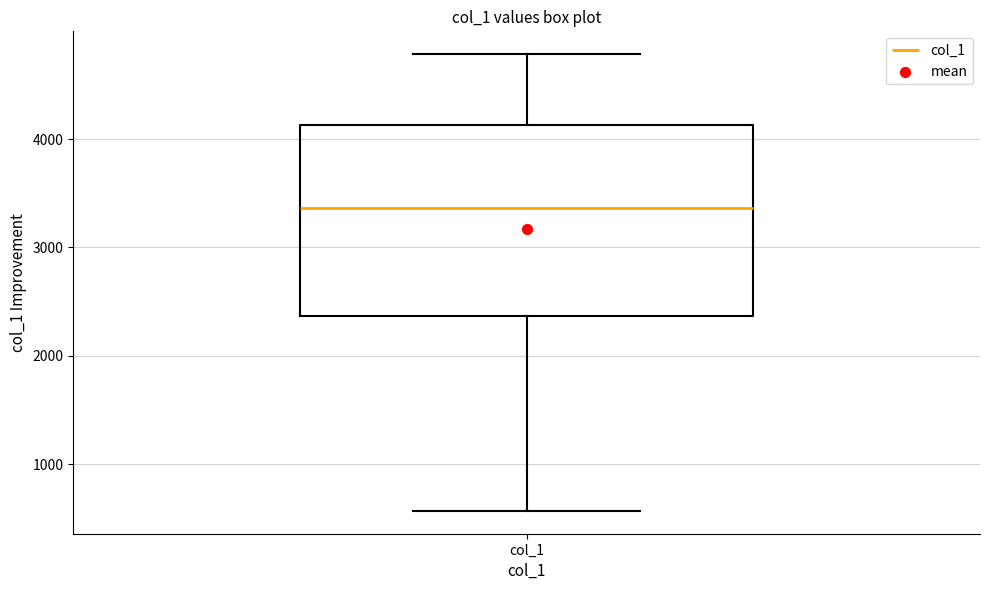

Transcribe this box plot: give where the median line is, the range the box spans, and where the two whiskers end, as read against the y-axis. The values are not printed on the chart, so give them approximately, as read against the axis.

median 3400, box 2400 to 4100, whiskers 600 to 4800